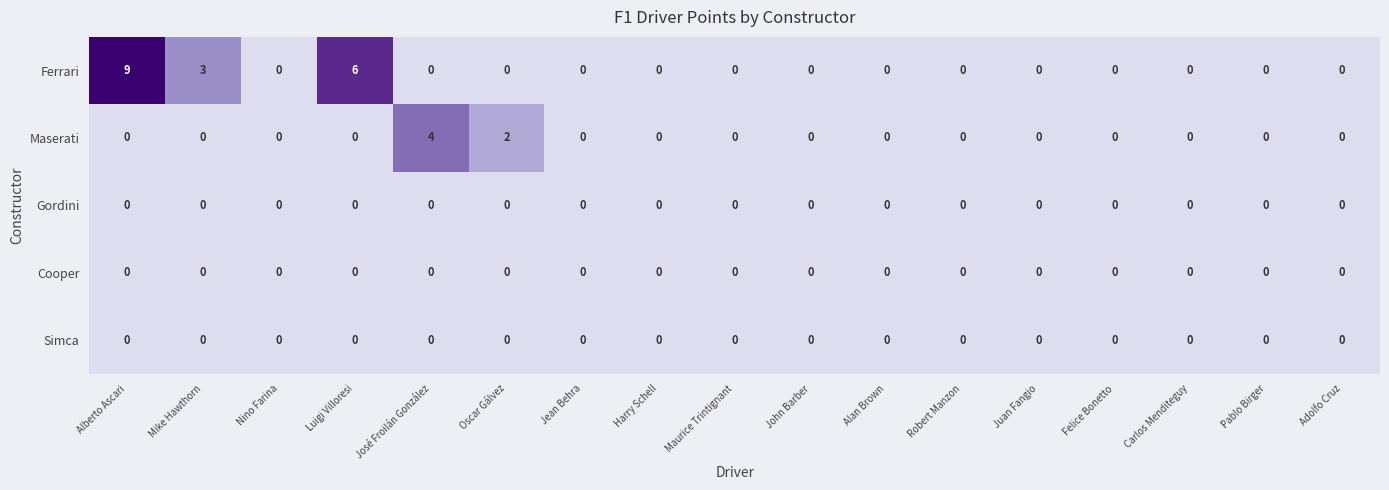

Which series has the widest spread of values?

Ferrari